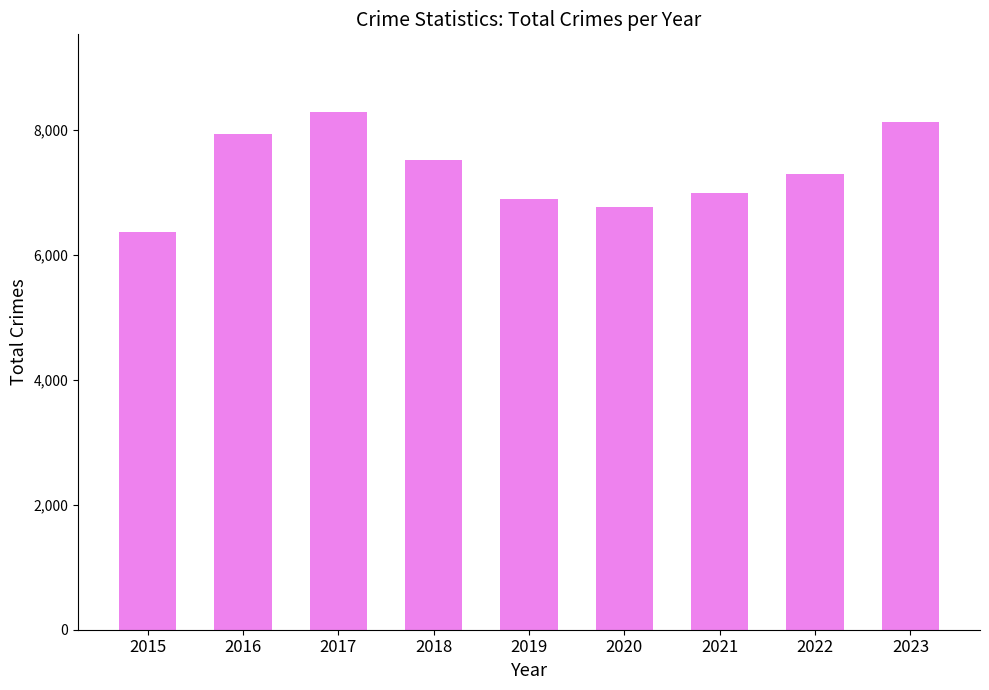

What is the sum of all values?

66164